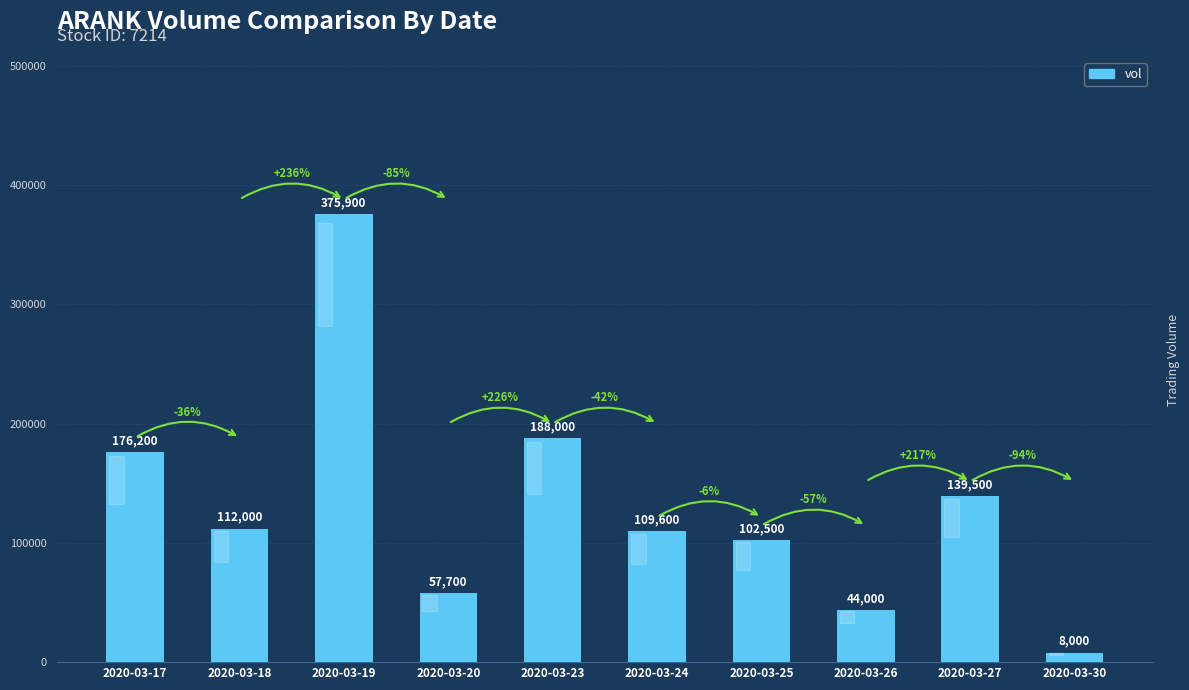

Does the chart contain any negative values?

No